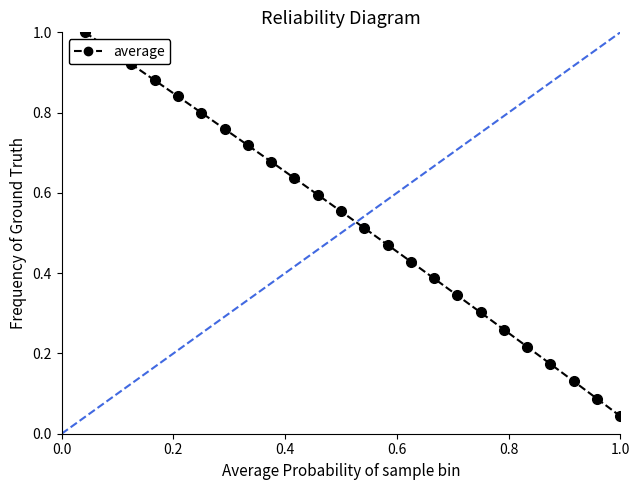

True or false: the data has more than 2 interior local peaks.

False